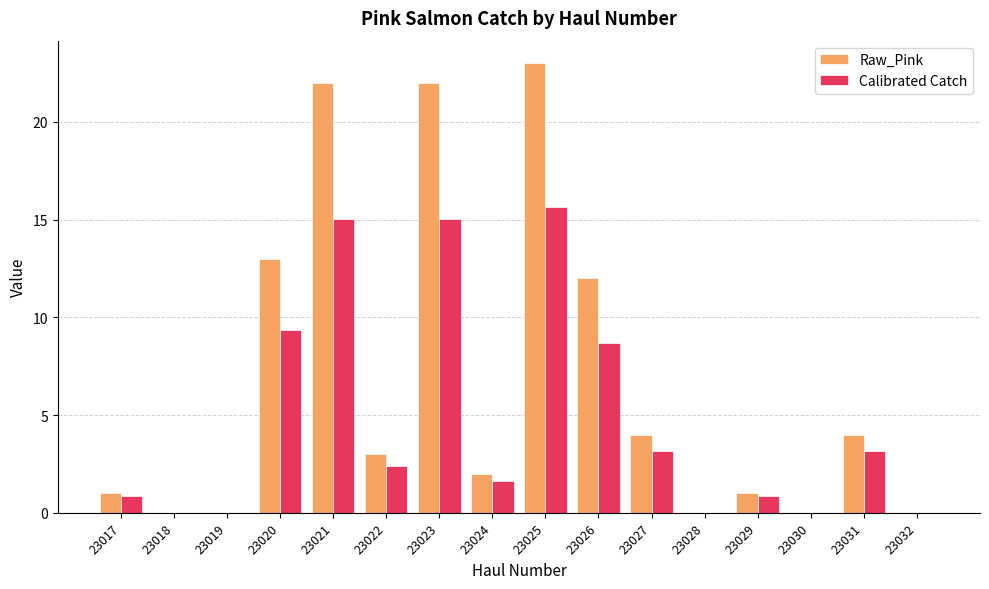

Count the number of categories in the chart.

16